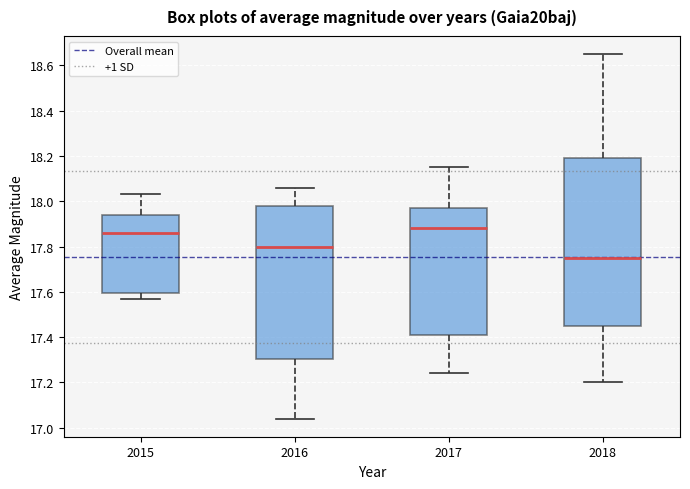

Comparing the boxes themselves (not the whiskers), which one is the tallest?

2018